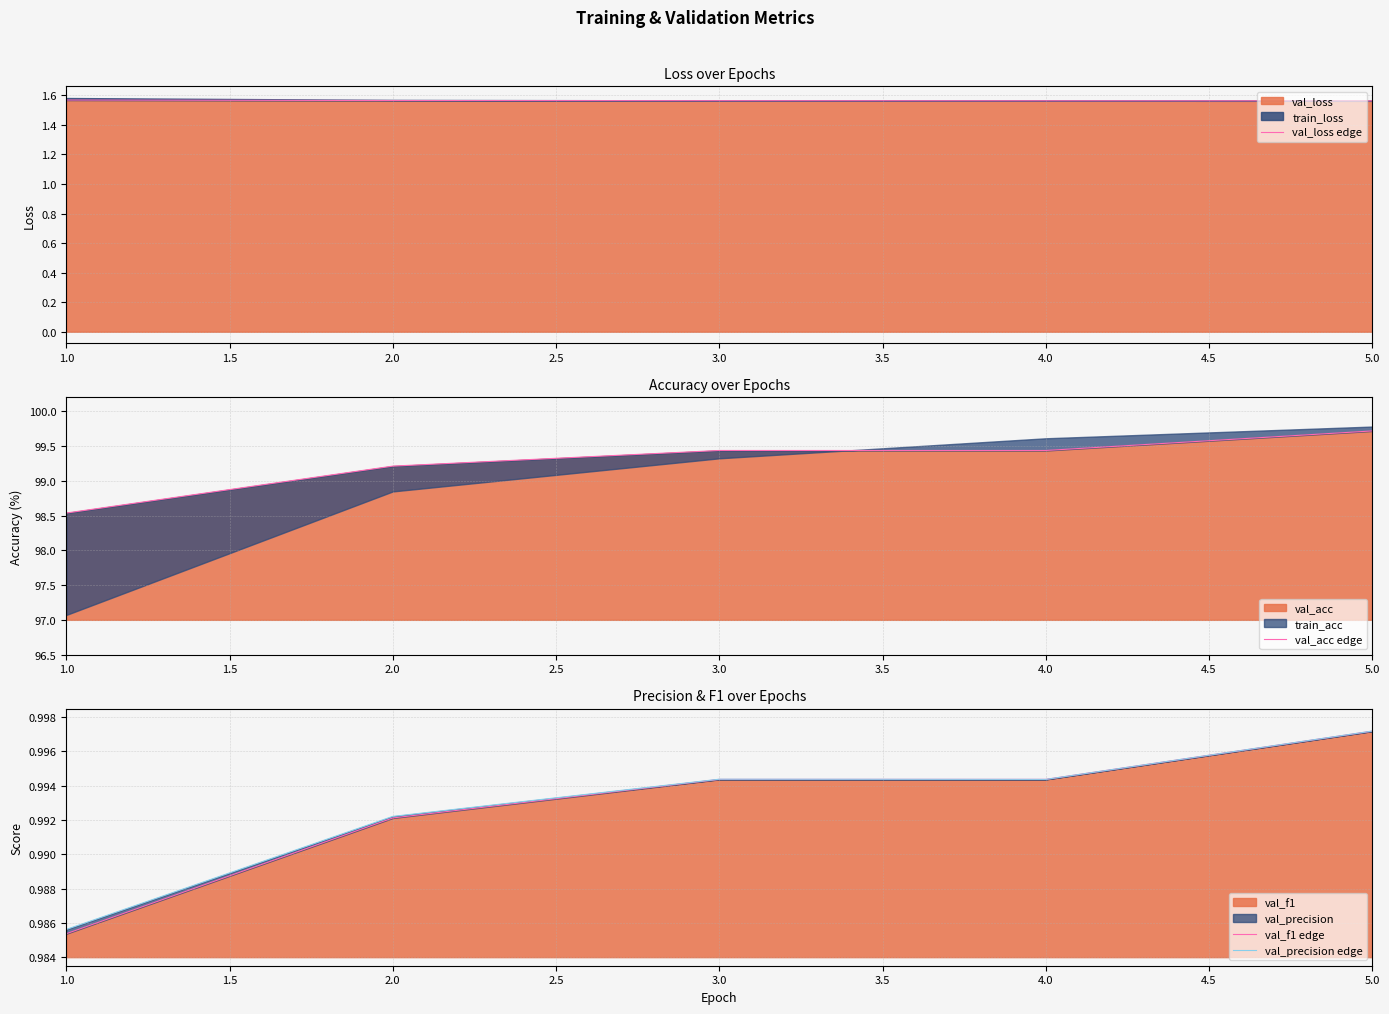

Is the value of val_f1 edge at 1.0 greater than the value of val_loss edge at 1.0?

No